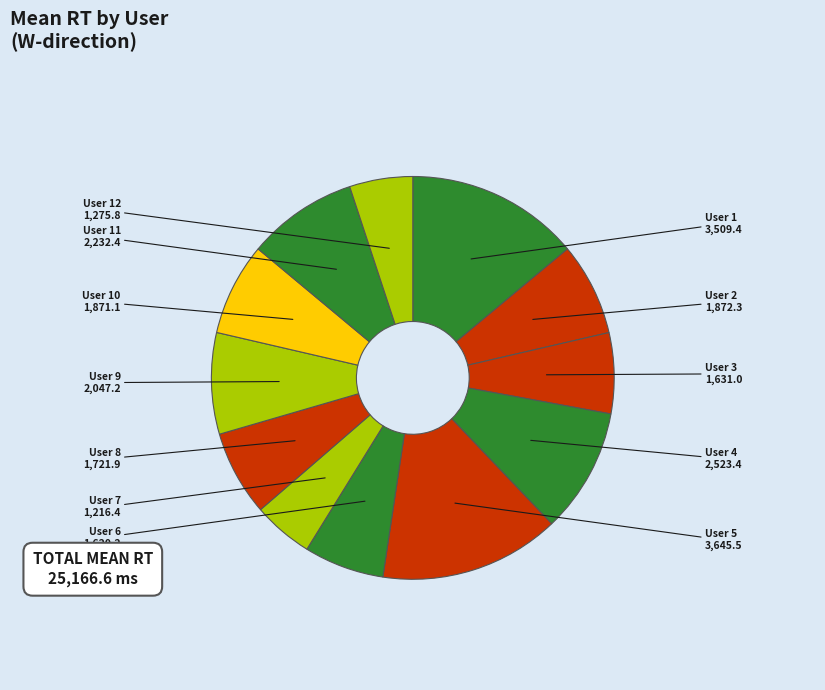

Do User 9 and User 7 together represent more than half of the pie?

No